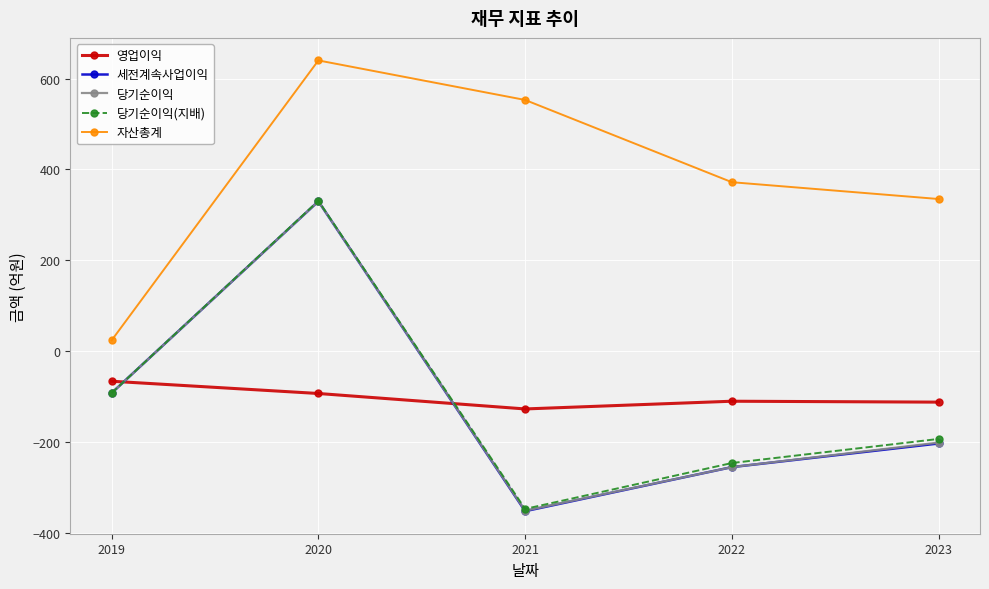

The value of 세전계속사업이익 at 2021 is -352. True or false?

True